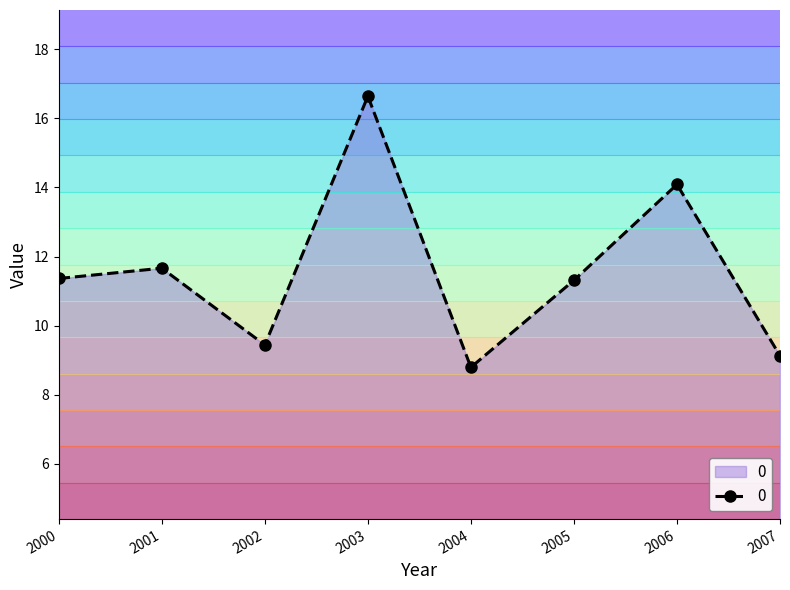

Is it true that 0 equals 11.4 at 2000?

True